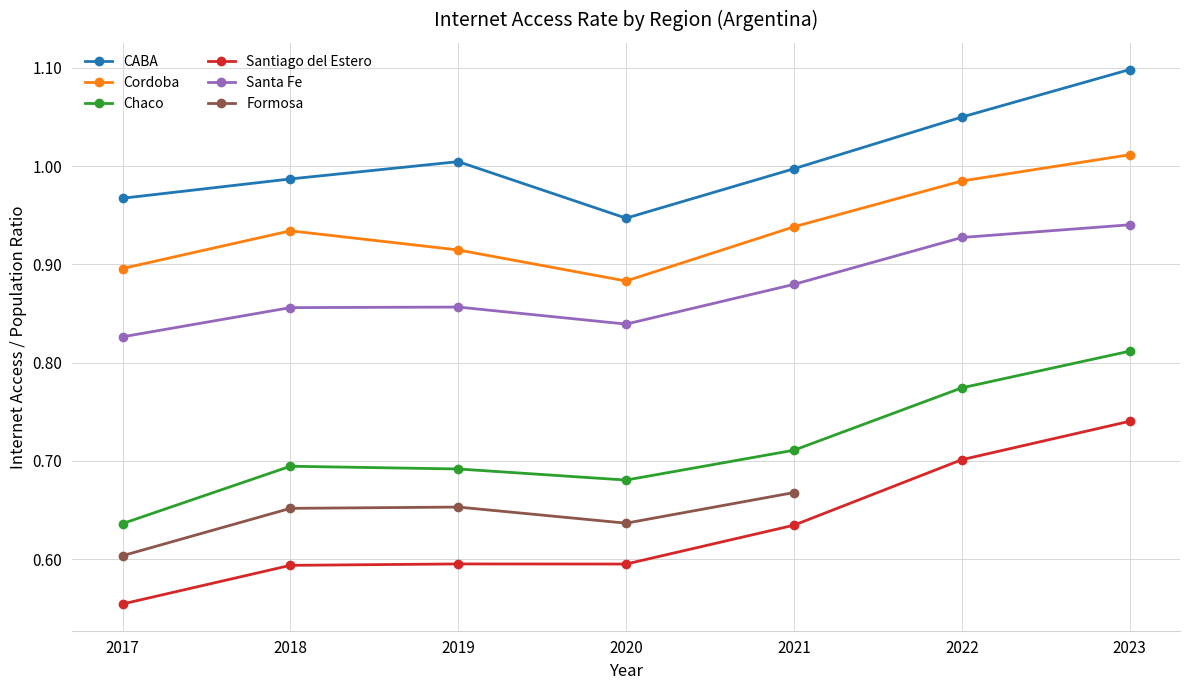

Which series has the widest spread of values?

Santiago del Estero